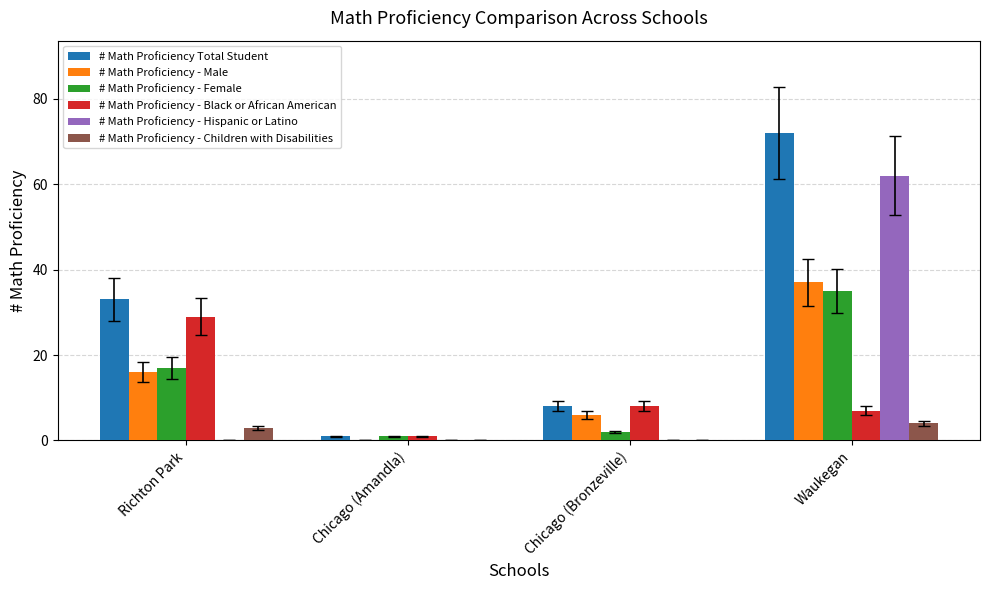

Which series has the widest spread of values?

# Math Proficiency Total Student